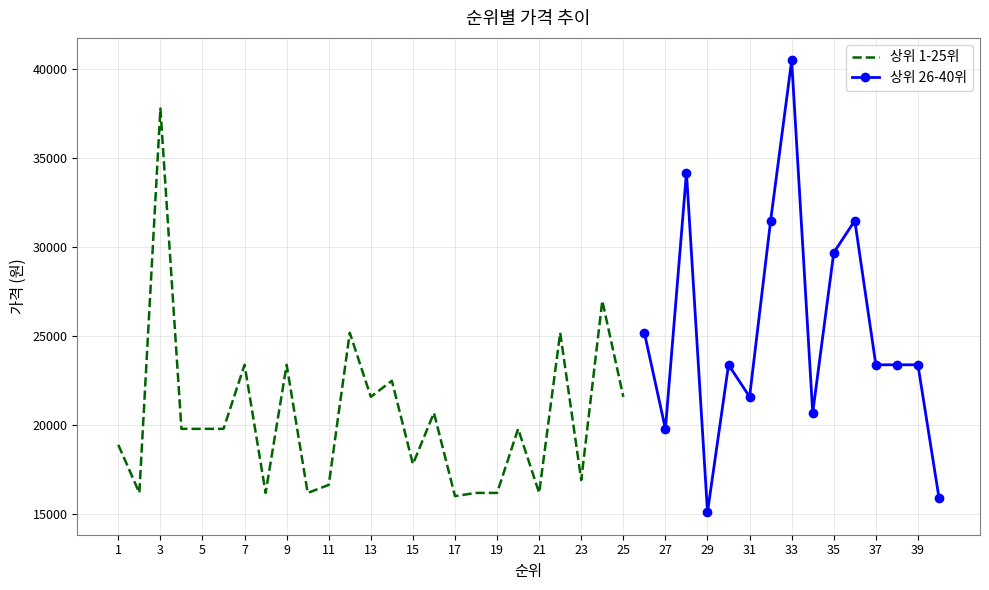

The value of 상위 1-25위 at 1 is 18900. True or false?

True